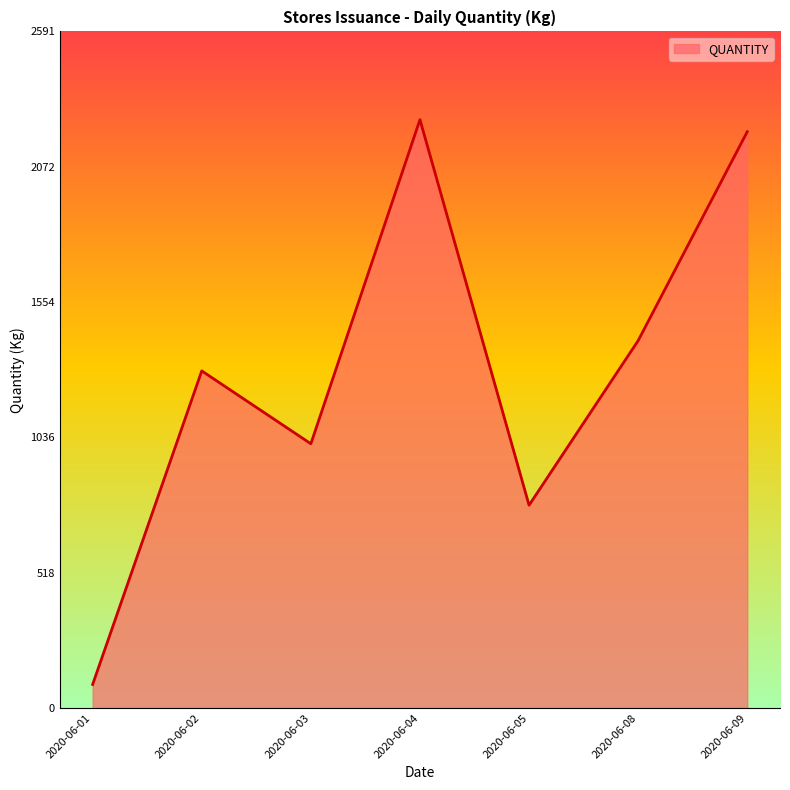

What is the sum of the values at 2020-06-02 and 2020-06-03?

2303.1